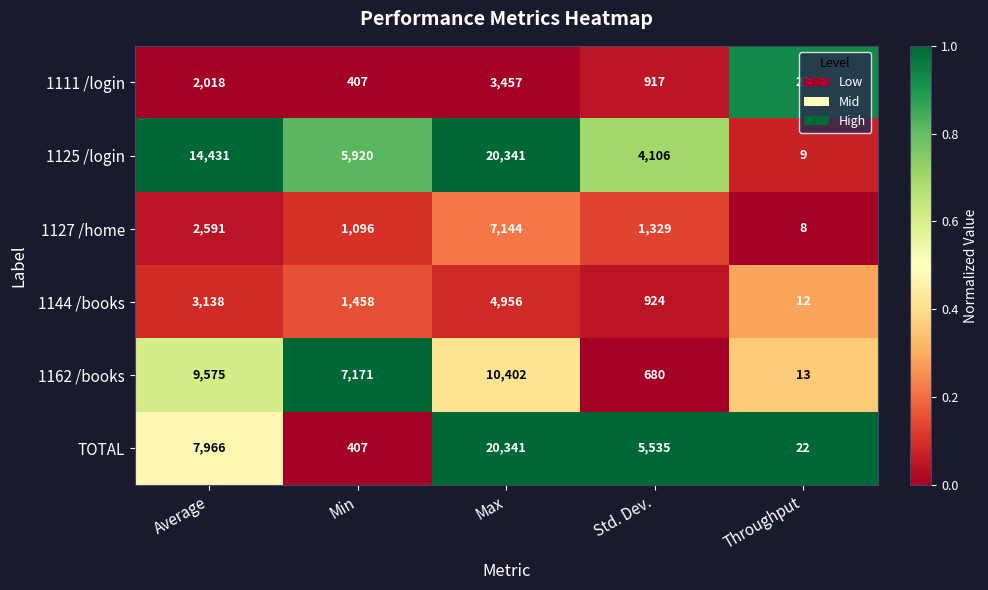

At which label does 1162 /books first exceed 7171?

Average